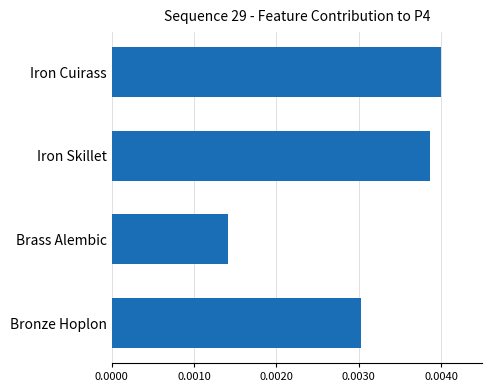

How many values are between 0 and 1?

4